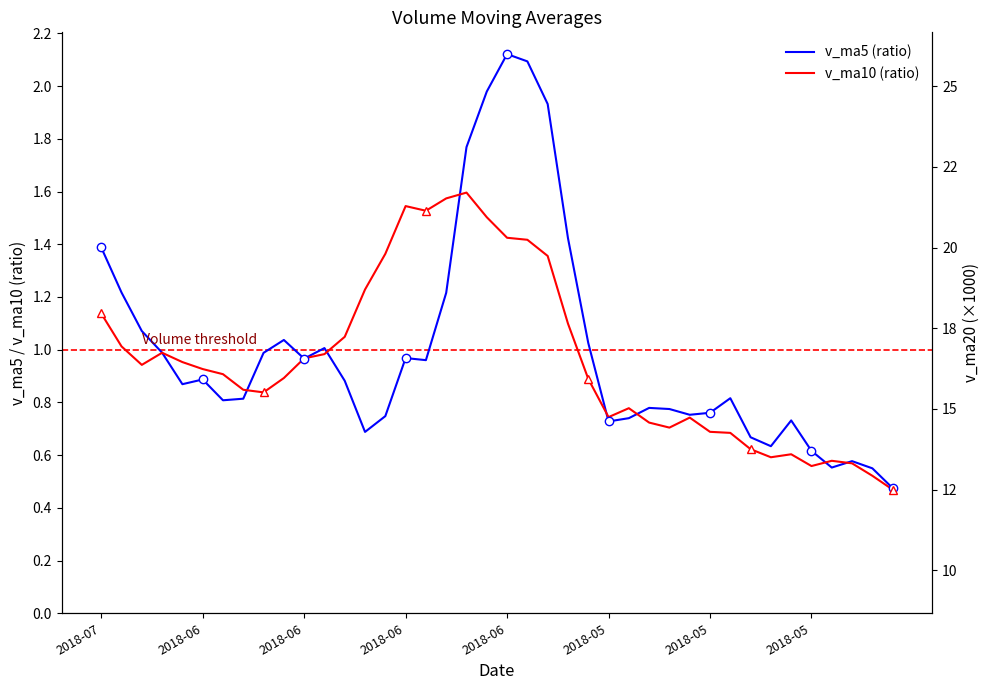

Reading left to right, extract all data points from this chart.

v_ma5 (ratio): 1.4	1.2	1.1	1.0	0.9	0.9	0.8	0.8	1.0	1.0	1.0	1.0	0.9	0.7	0.7	1.0	1.0	1.2	1.8	2.0	2.1	2.1	1.9	1.4	1.0	0.7	0.7	0.8	0.8	0.8	0.8	0.8	0.7	0.6	0.7	0.6	0.6	0.6	0.5	0.5
v_ma10 (ratio): 1.1	1.0	0.9	1.0	1.0	0.9	0.9	0.8	0.8	0.9	1.0	1.0	1.0	1.2	1.4	1.5	1.5	1.6	1.6	1.5	1.4	1.4	1.4	1.1	0.9	0.7	0.8	0.7	0.7	0.7	0.7	0.7	0.6	0.6	0.6	0.6	0.6	0.6	0.5	0.5